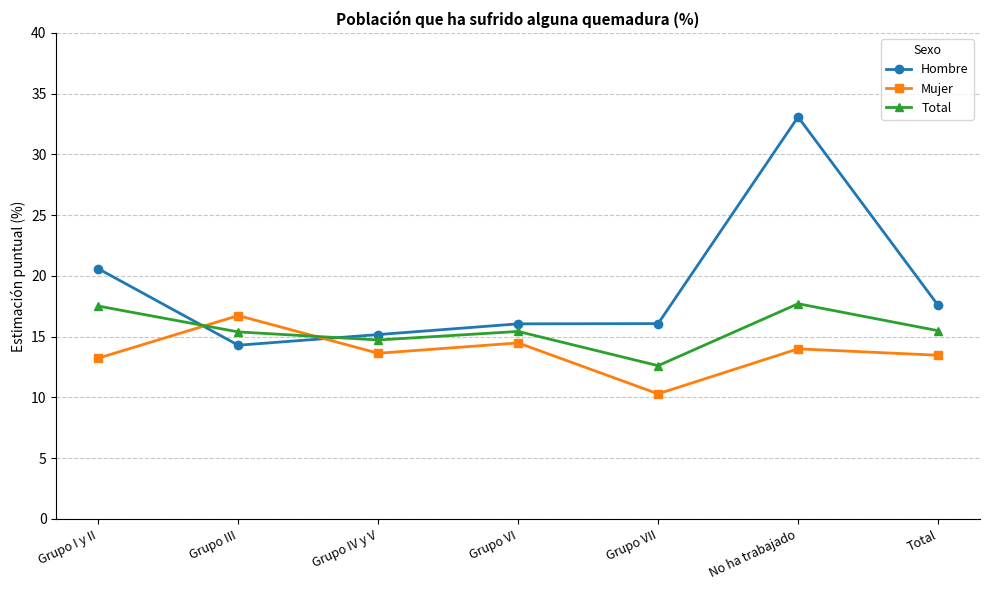

At which category is the sum across all series the highest?

No ha trabajado